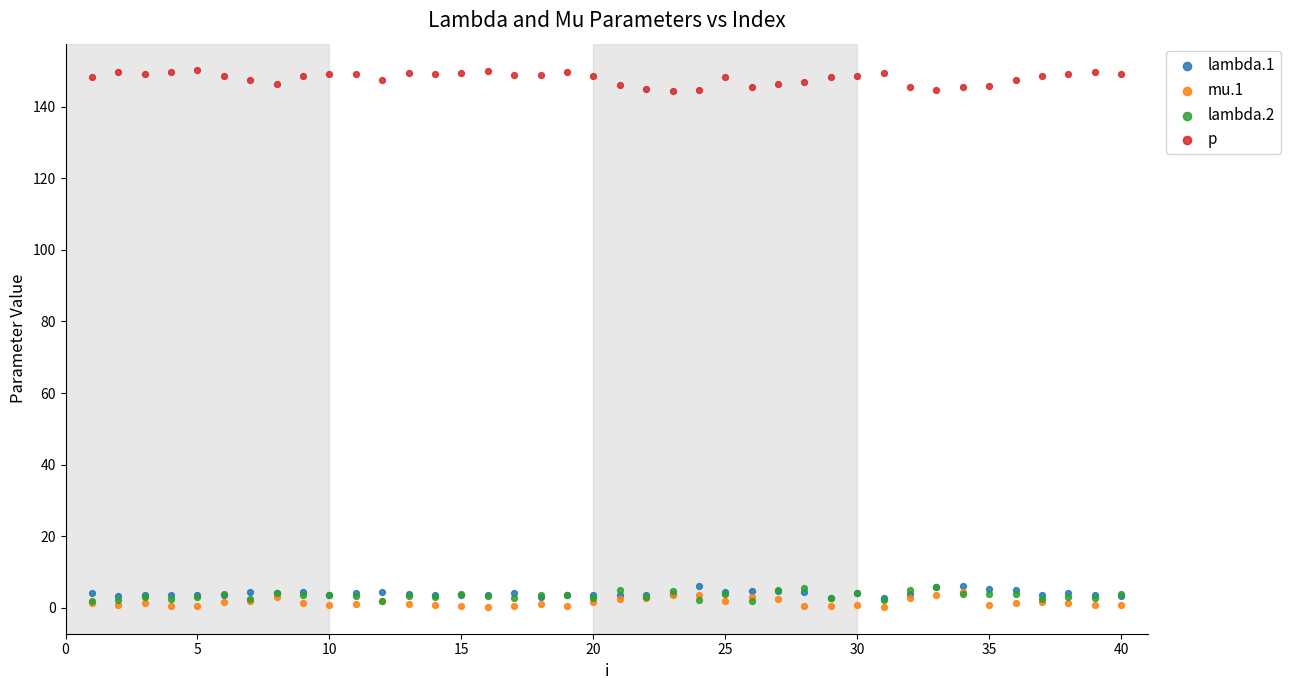

Which series has the widest spread of Y values?

p